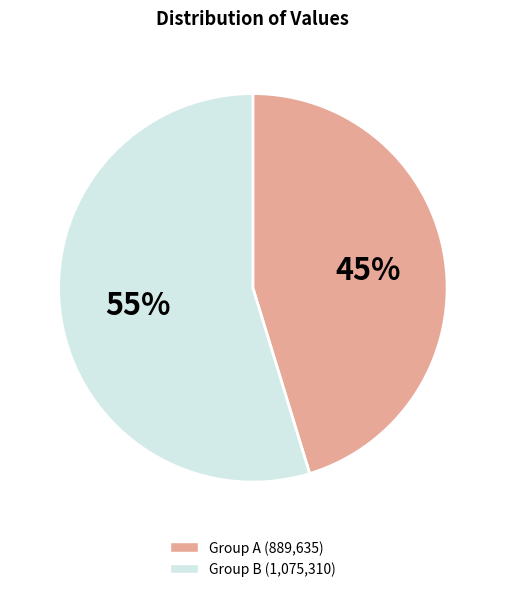

To the nearest percent, what is the average slice percentage?

50%